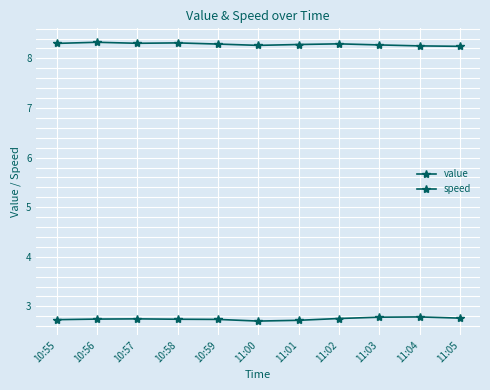

Where is the first local maximum for value?

10:57